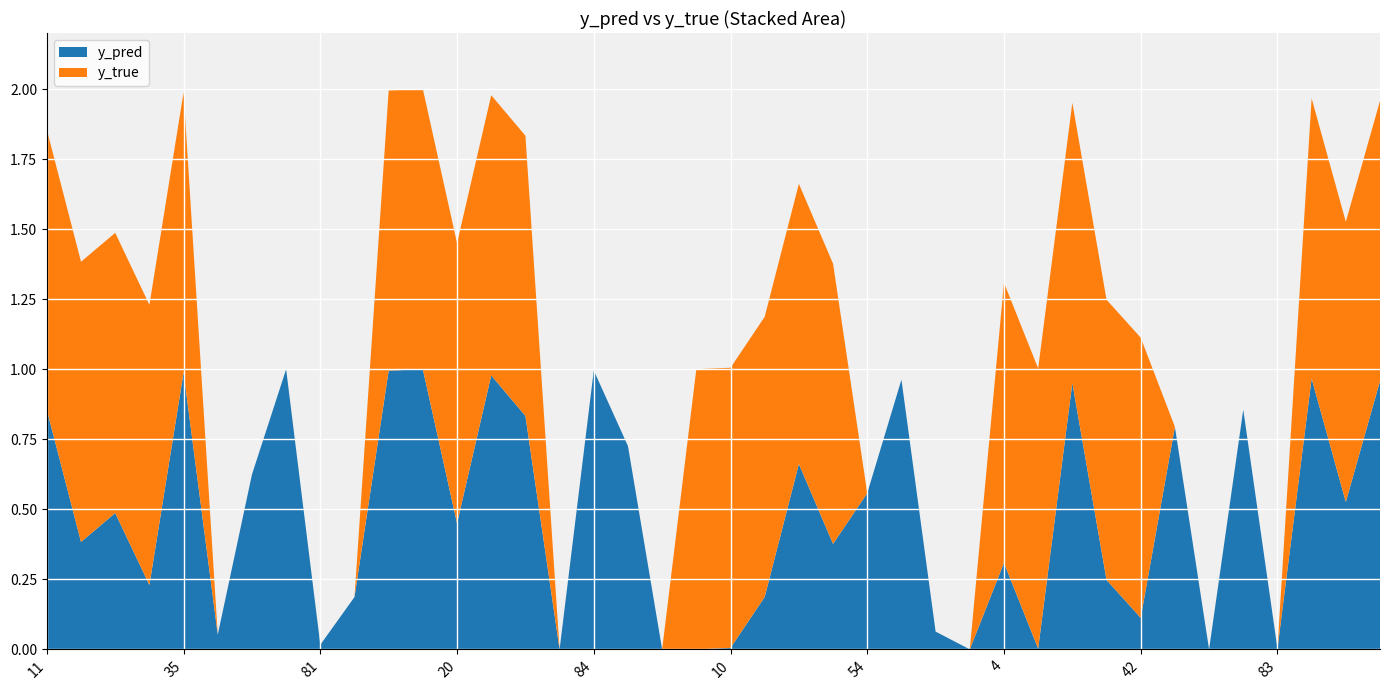

Reading left to right, what are all the values shown in this chart?

y_pred: 0.9	0.4	0.5	0.2	1.0	0.1	0.6	1.0	0.0	0.2	1.0	1.0	0.5	1.0	0.8	0.0	1.0	0.7	0.0	0.0	0.0	0.2	0.7	0.4	0.6	1.0	0.1	0.0	0.3	0.0	1.0	0.2	0.1	0.8	0.0	0.9	0.0	1.0	0.5	1.0
y_true: 1.0	1.0	1.0	1.0	1.0	0.0	0.0	0.0	0.0	0.0	1.0	1.0	1.0	1.0	1.0	0.0	0.0	0.0	0.0	1.0	1.0	1.0	1.0	1.0	0.0	0.0	0.0	0.0	1.0	1.0	1.0	1.0	1.0	0.0	0.0	0.0	0.0	1.0	1.0	1.0